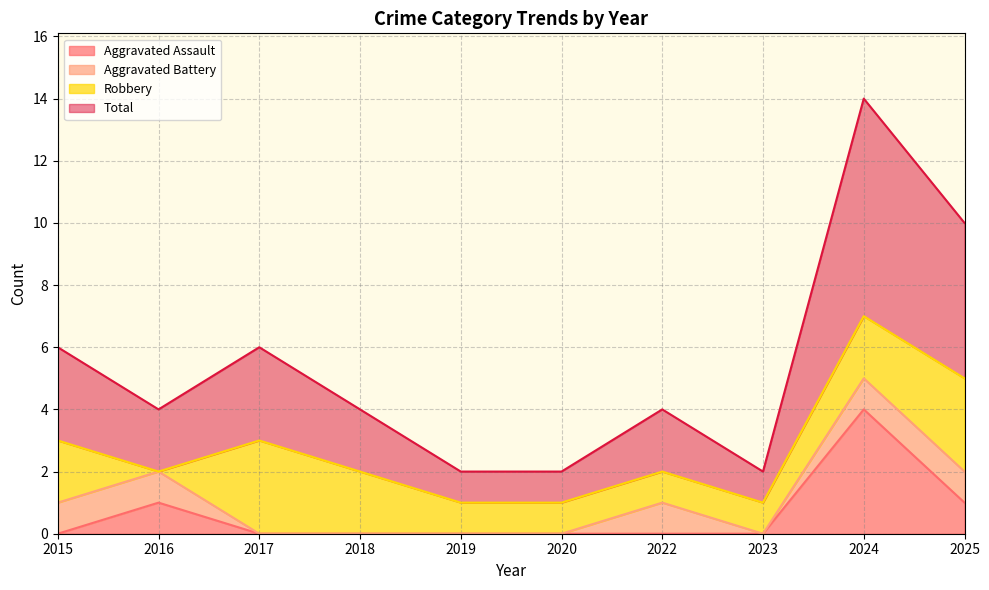

What is the sum of the Total values at 2015 and 2022?

5